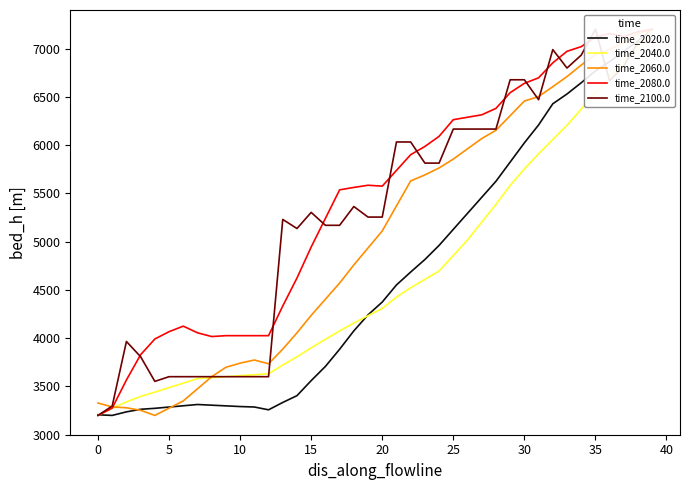

The value of time_2080.0 at 39 is 7200.0. True or false?

True